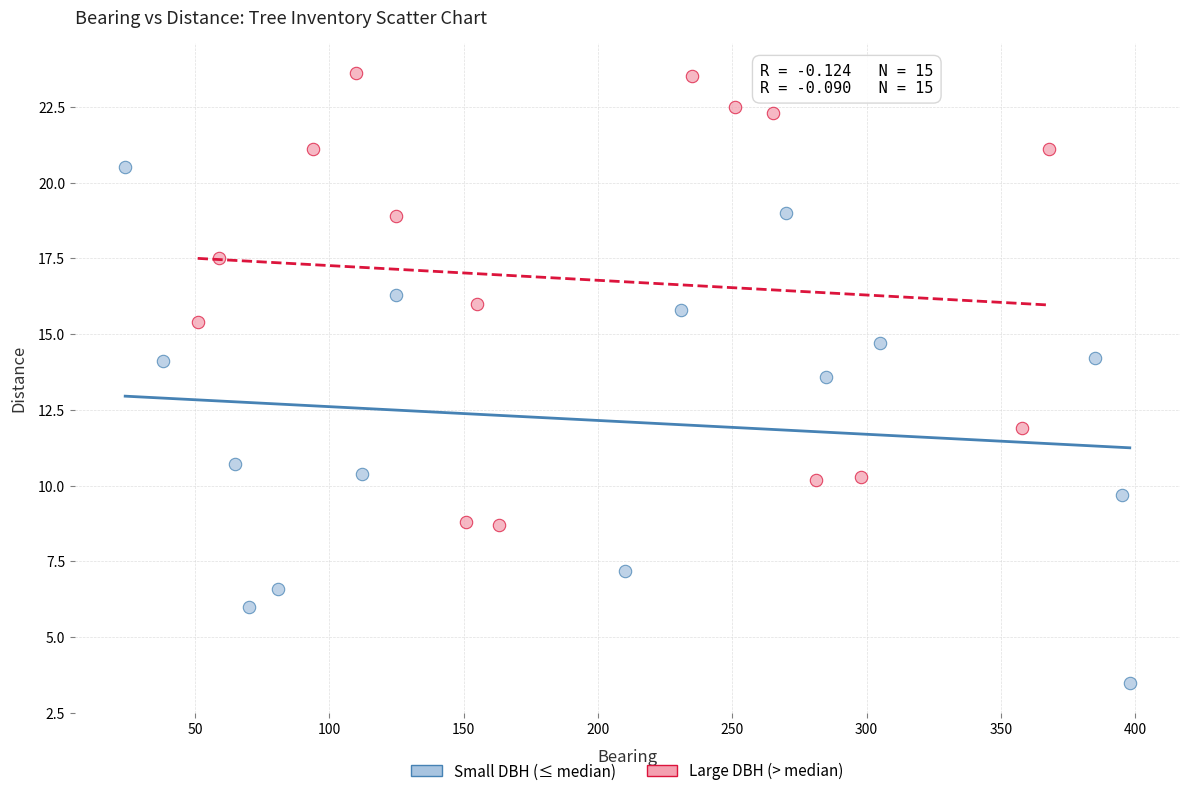

Which series reaches the maximum Y coordinate?

Large DBH (> median)